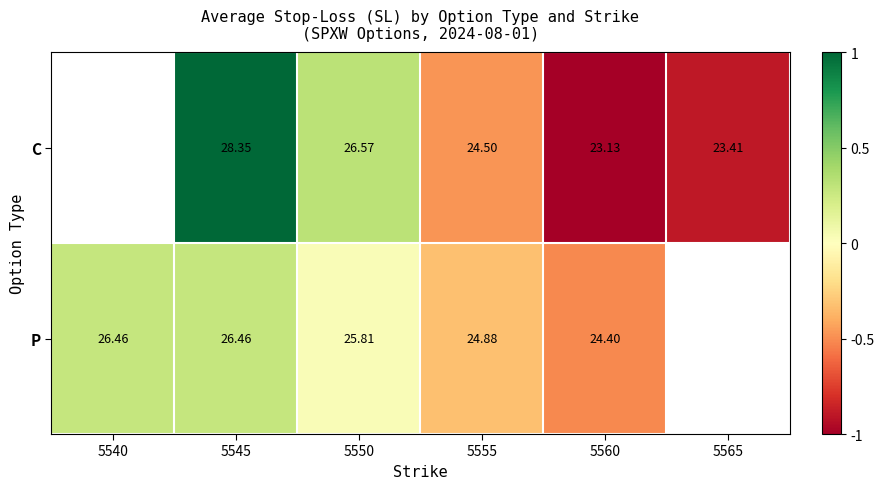

At which category does the chart reach its minimum across all series?

5560